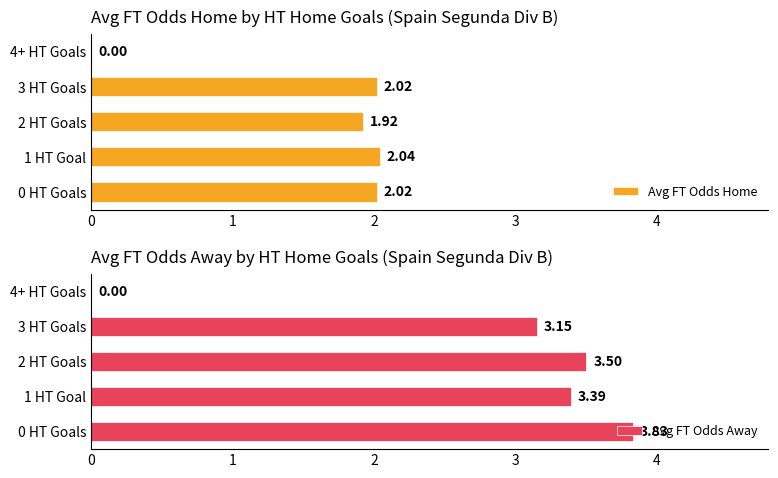

What is the sum of all Avg FT Odds Home values?

8.0